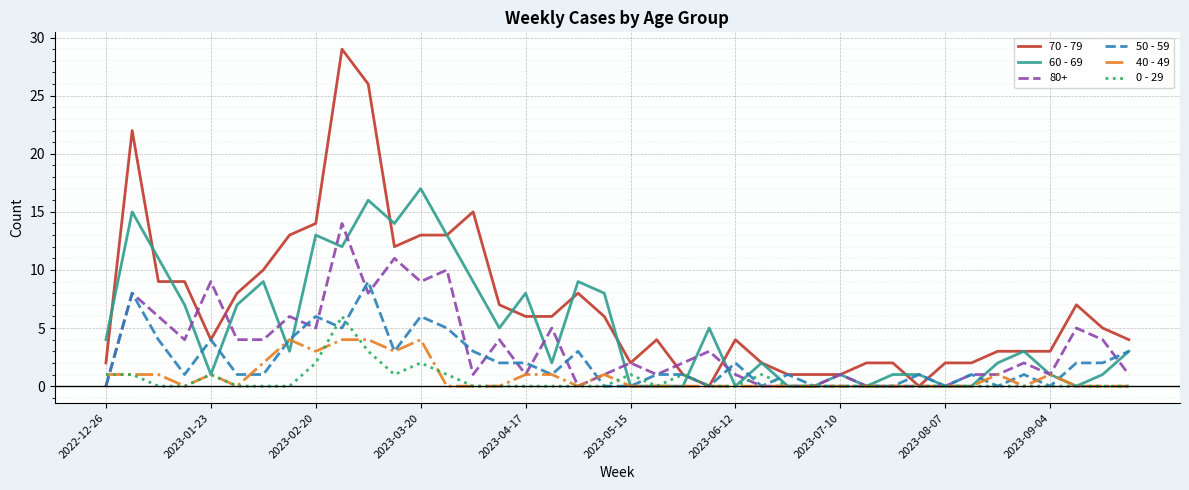

Rank the series by their maximum value, from highest to lowest.

70 - 79, 60 - 69, 80+, 50 - 59, 0 - 29, 40 - 49